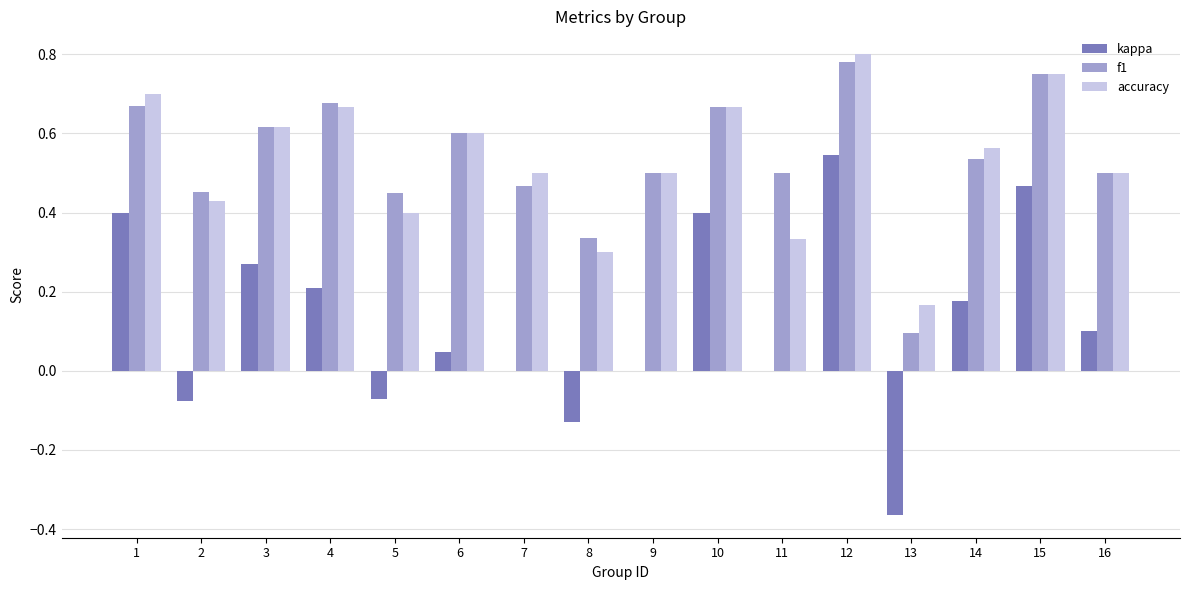

What is the total value across all series at 9?

1.0